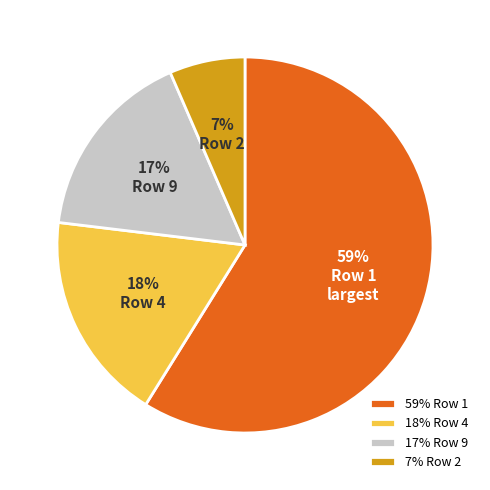

How many slices are in this pie chart?

4